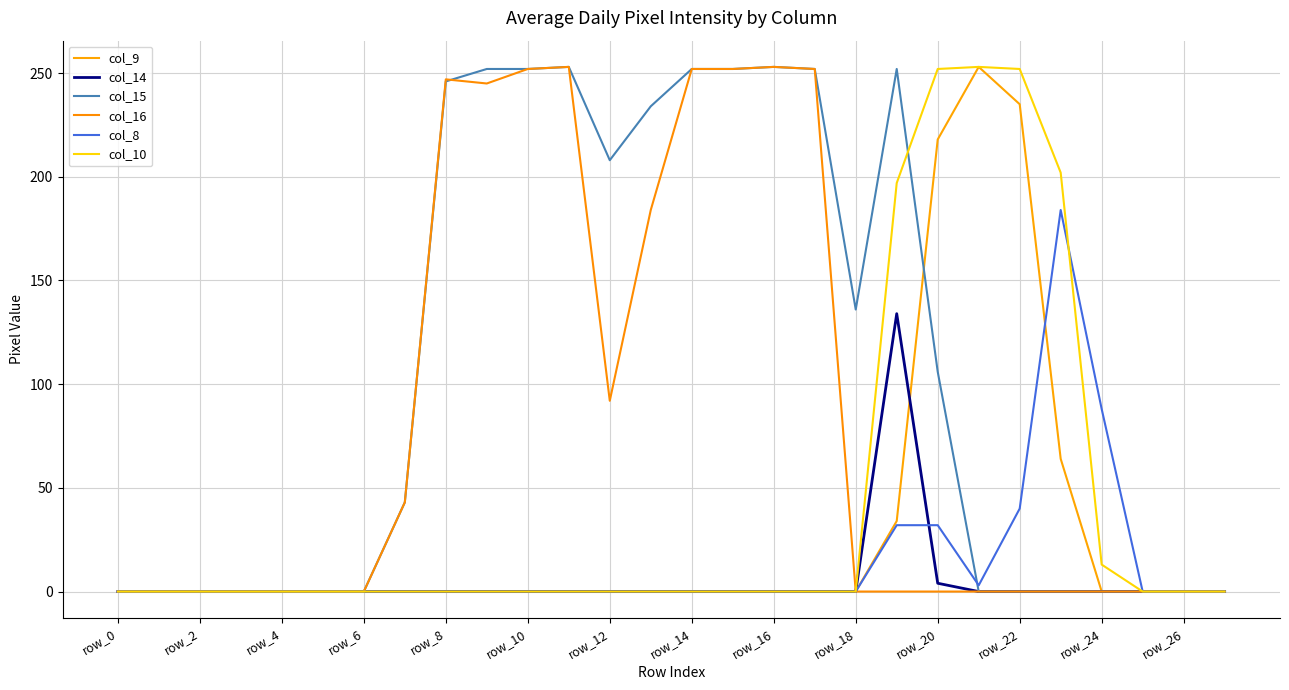

What are all the series names shown in the legend?

col_9, col_14, col_15, col_16, col_8, col_10